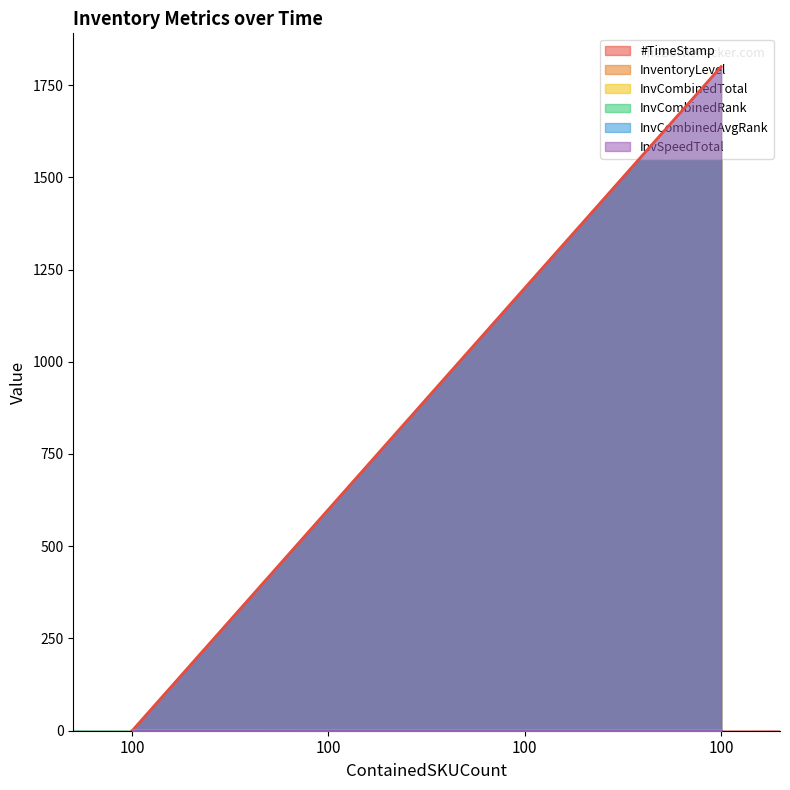

Is it true that InvCombinedRank equals 0.0 at 100?

True